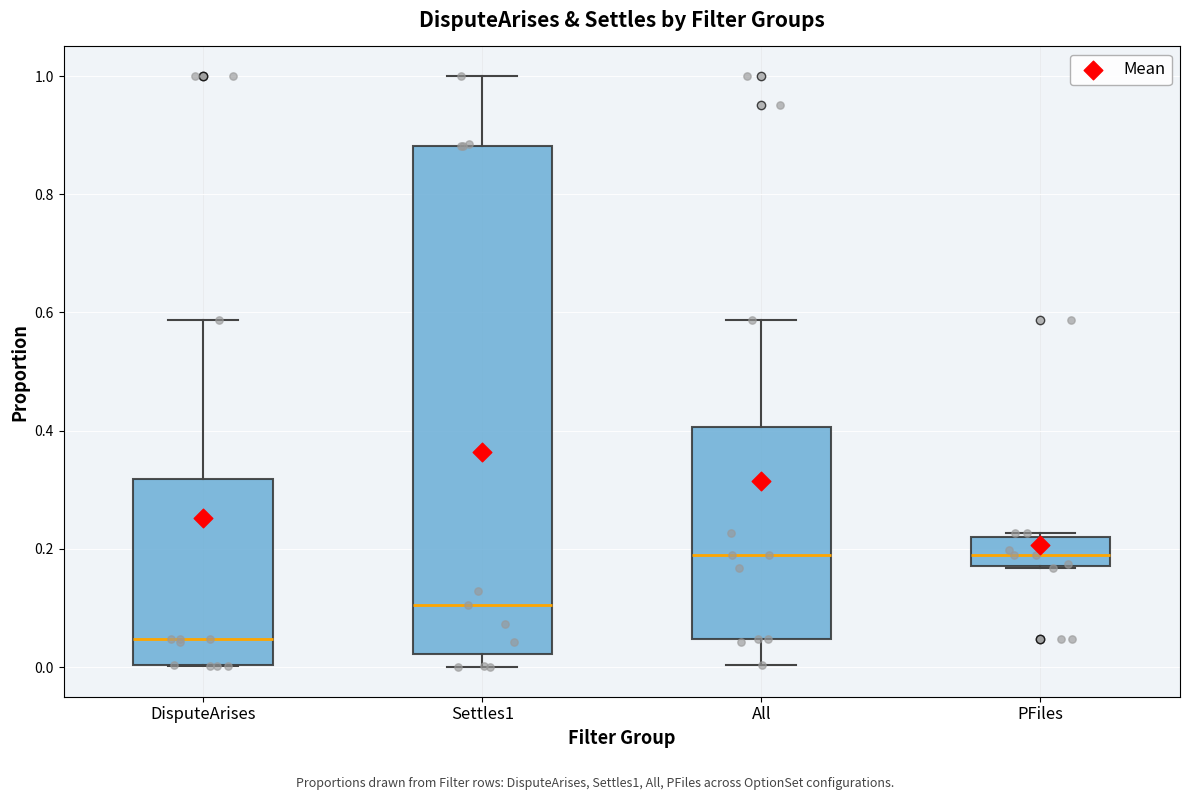

Reading left to right, read every box against the y-axis: the position of its median line, the range the box covers, and the ends of its whiskers. The values are not printed on the chart, so give them approximately, as read against the axis.

DisputeArises: median 0.04, box 0.00 to 0.32, whiskers 0.00 to 0.58
Settles1: median 0.10, box 0.02 to 0.88, whiskers 0.00 to 1.00
All: median 0.20, box 0.04 to 0.40, whiskers 0.00 to 0.58
PFiles: median 0.20, box 0.18 to 0.22, whiskers 0.16 to 0.22 (just above the box's upper edge)